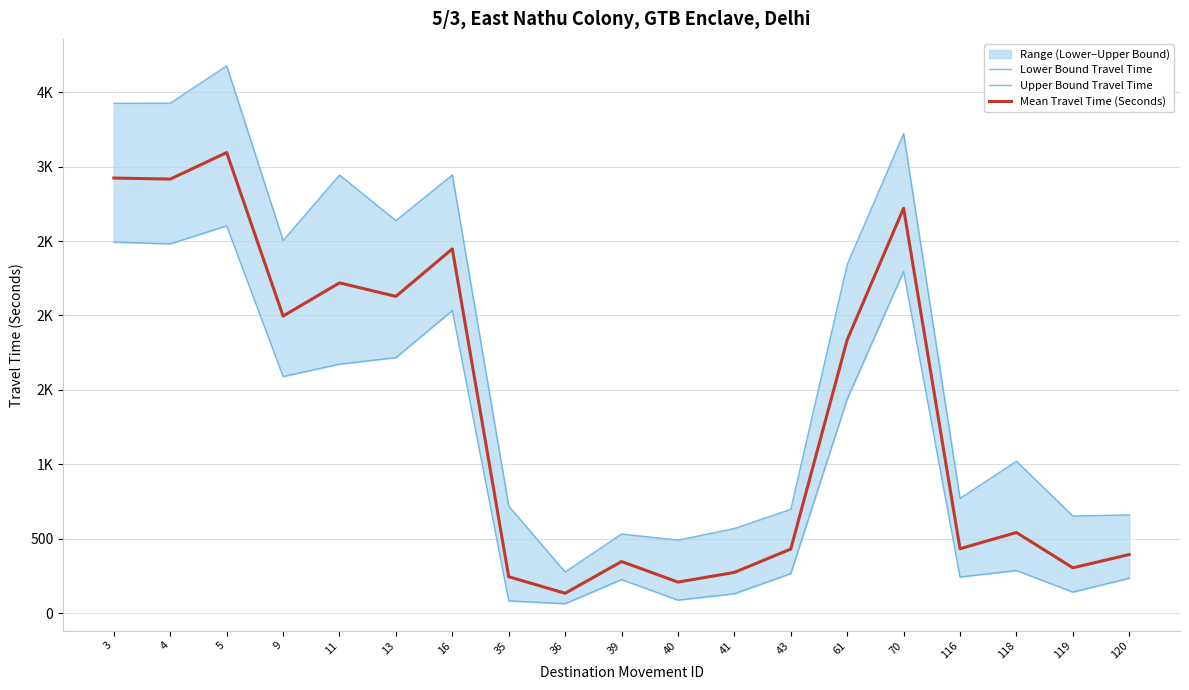

True or false: Mean Travel Time (Seconds) and Upper Bound Travel Time cross at least once.

False